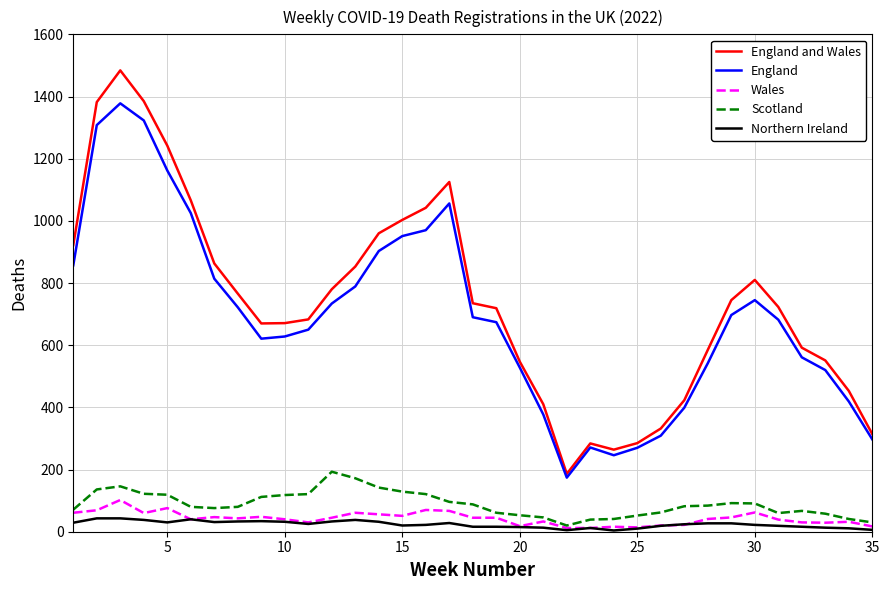

Which series has the widest spread of values?

England and Wales